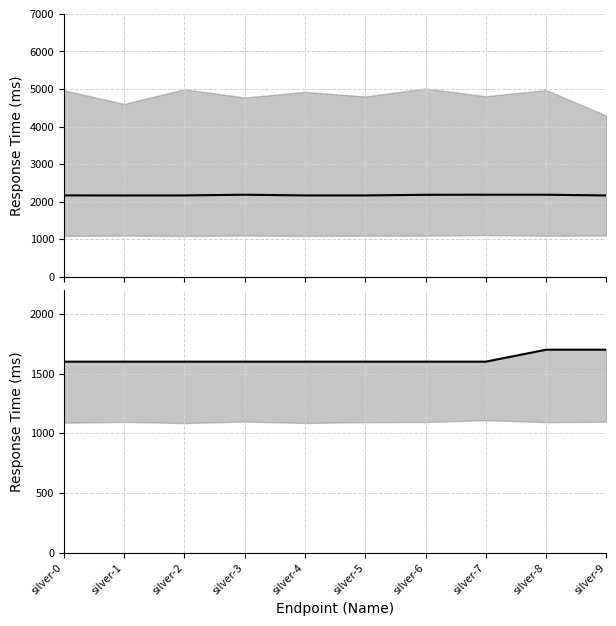

What is the average value of the Median response time series?

1620